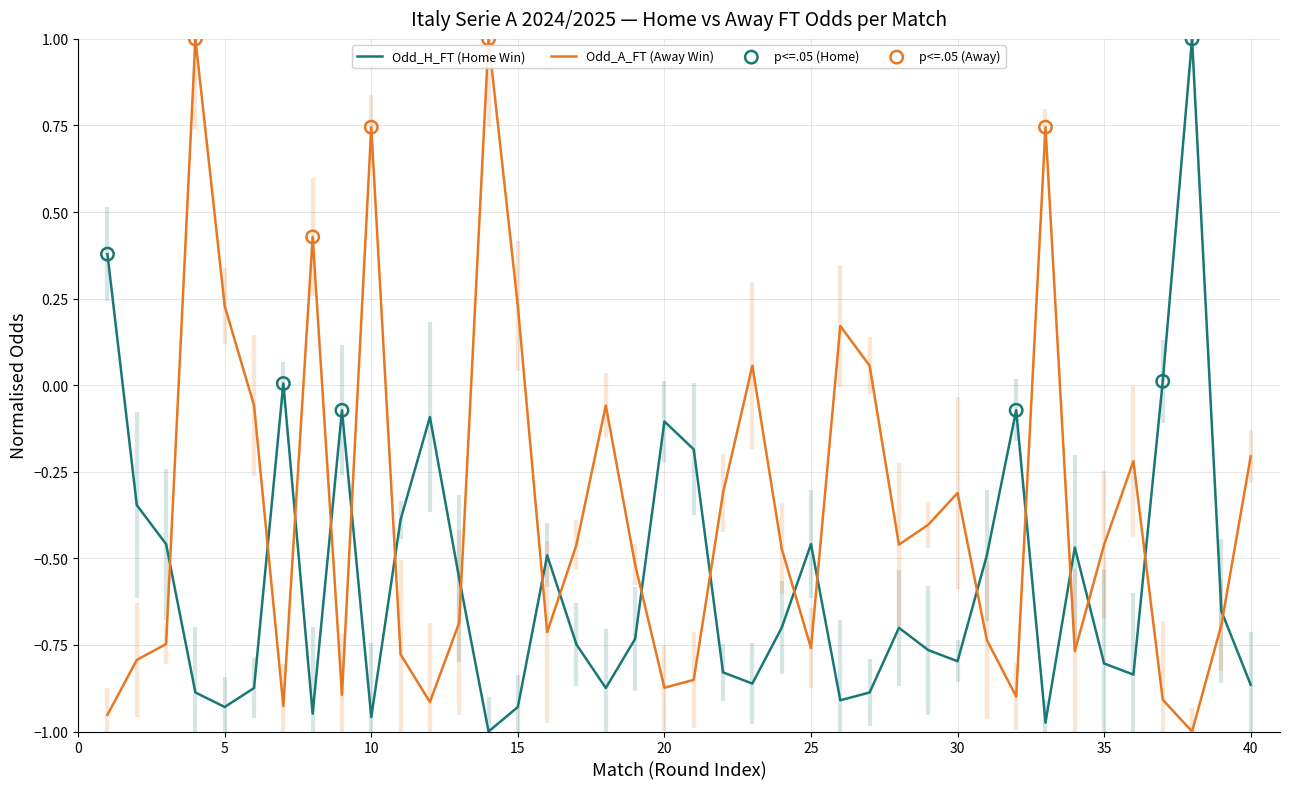

Which series contains the lowest Y value?

Odd_H_FT